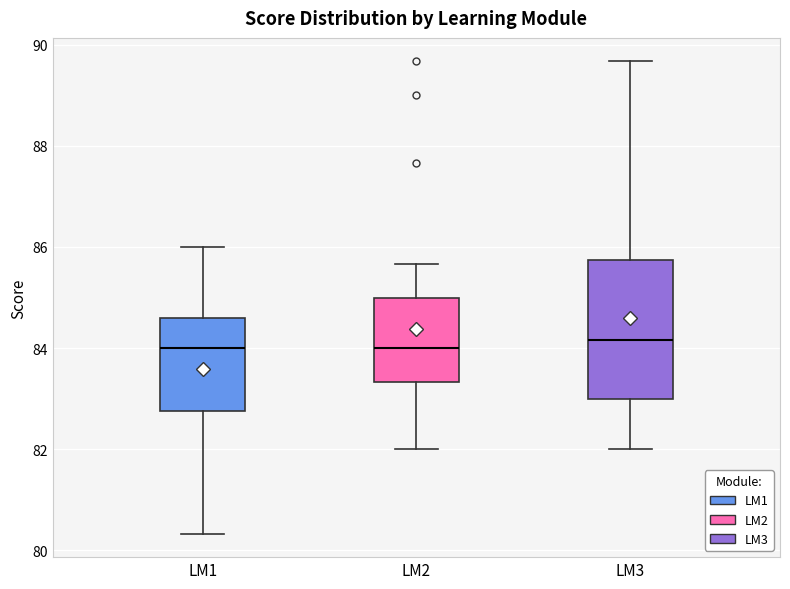

Where is the lower edge of the box for LM2 on the y-axis? The values are not printed on the chart, so give them approximately, as read against the axis.

83.4